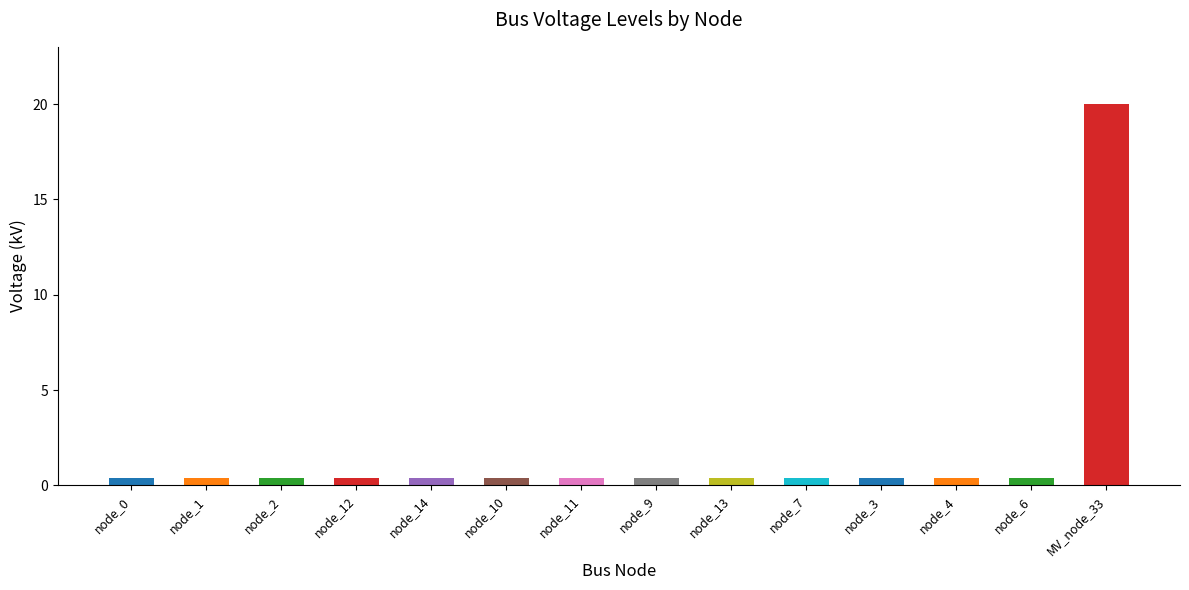

The value at node_11 is 0.4. True or false?

True